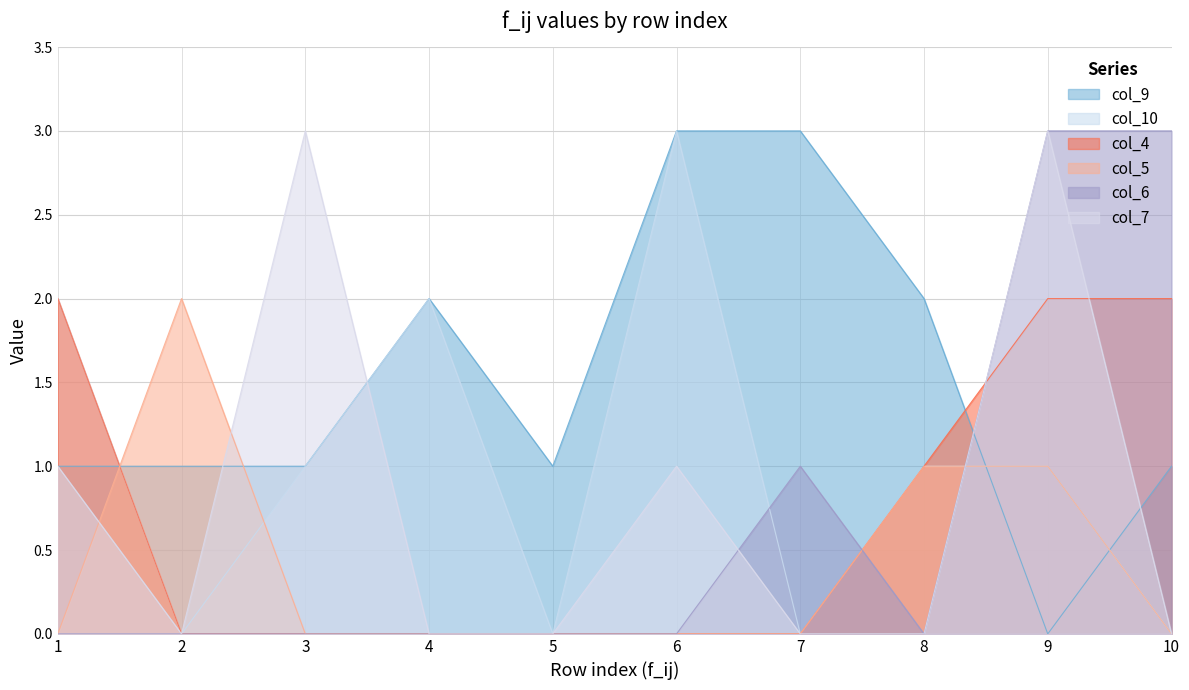

Rank the series by their maximum value, from lowest to highest.

col_4, col_5, col_9, col_10, col_6, col_7